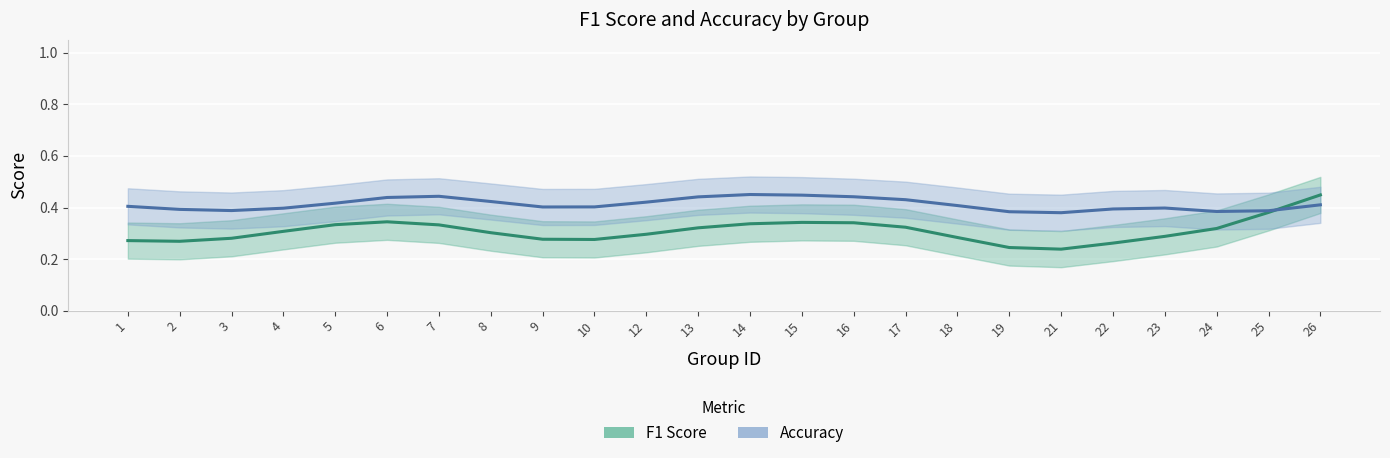

How many series are shown in this chart?

2